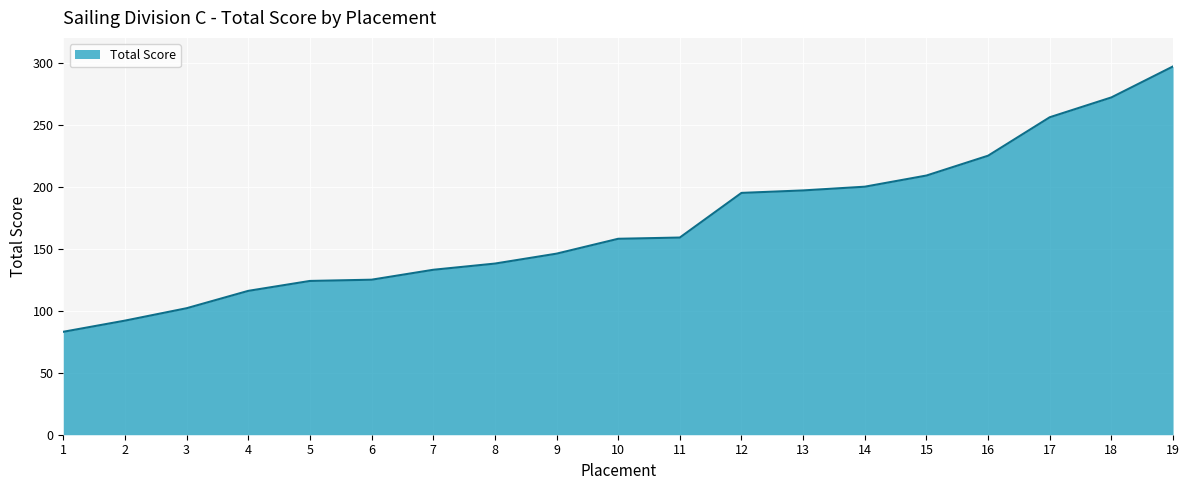

The value at 12 is 135. True or false?

False